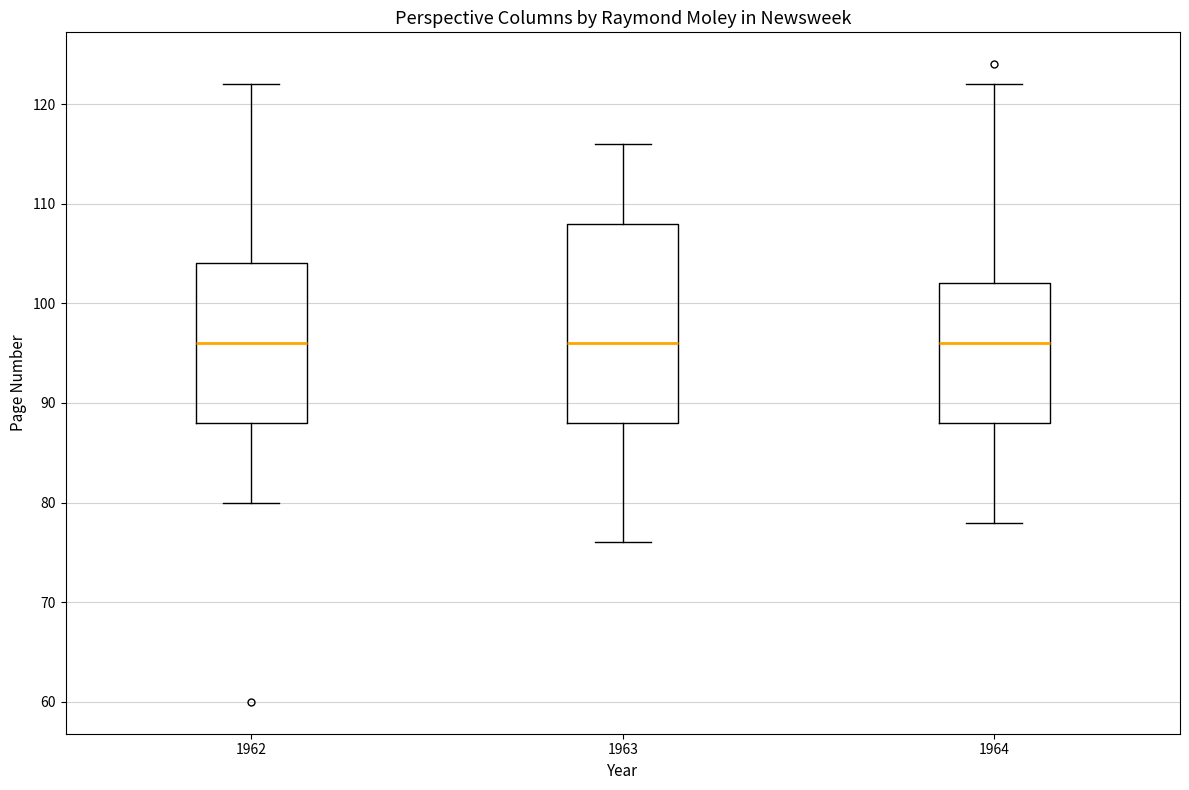

Where does the upper whisker of the box at x = 1963 end on the y-axis? The values are not printed on the chart, so give them approximately, as read against the axis.

116